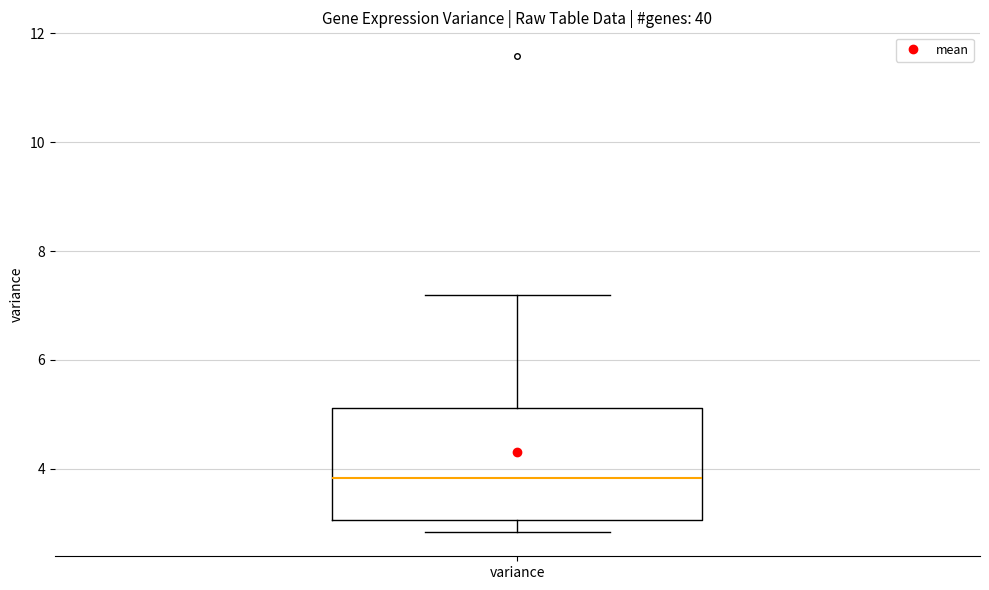

Transcribe this box plot: give where the median line is, the range the box spans, and where the two whiskers end, as read against the y-axis. The values are not printed on the chart, so give them approximately, as read against the axis.

median 3.8, box 3.0 to 5.2, whiskers 2.8 to 7.2